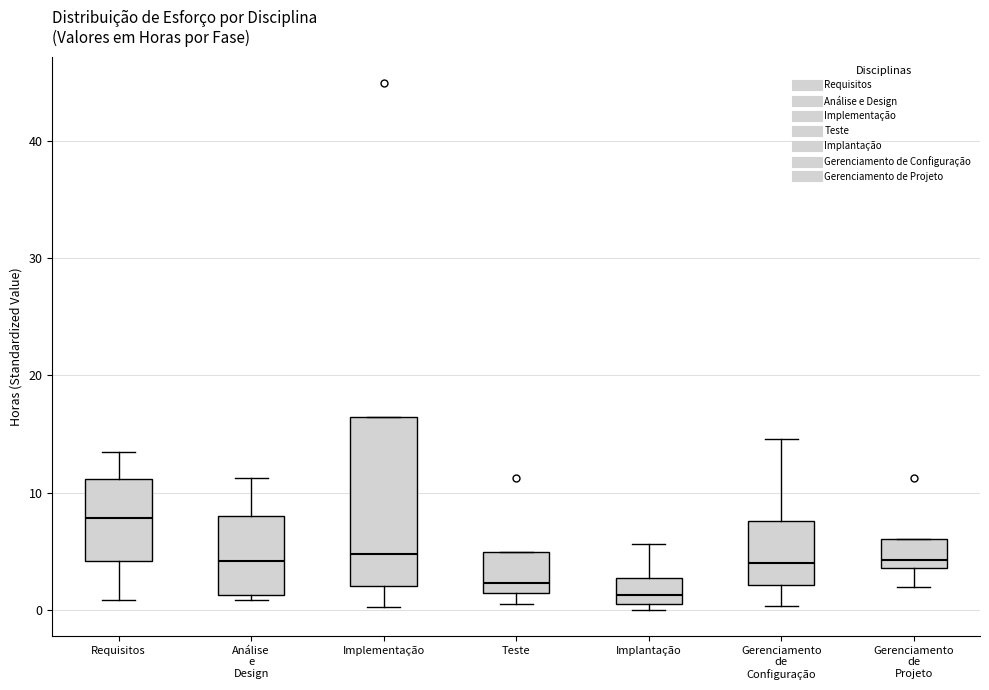

Which box's median line is the lowest?

Implantação